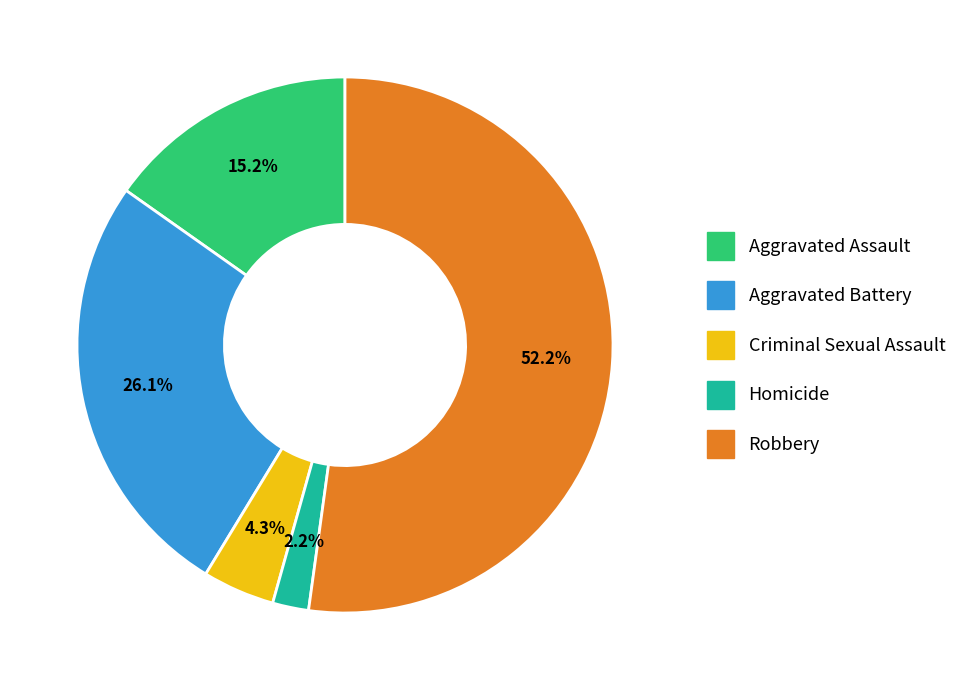

Which has a higher value, Robbery or Criminal Sexual Assault?

Robbery